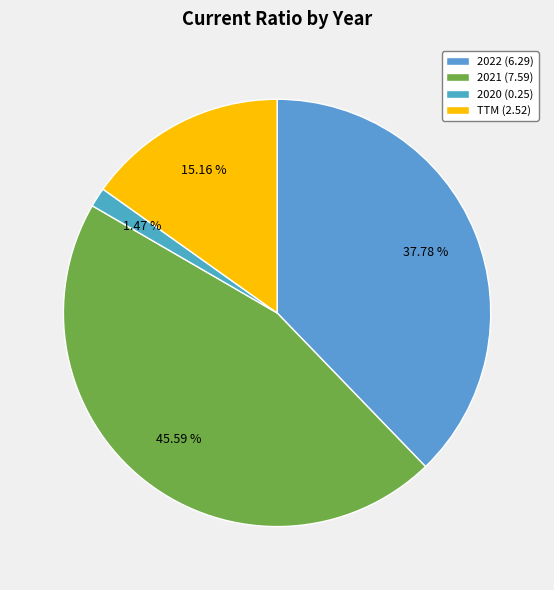

Does any single category account for the majority?

No